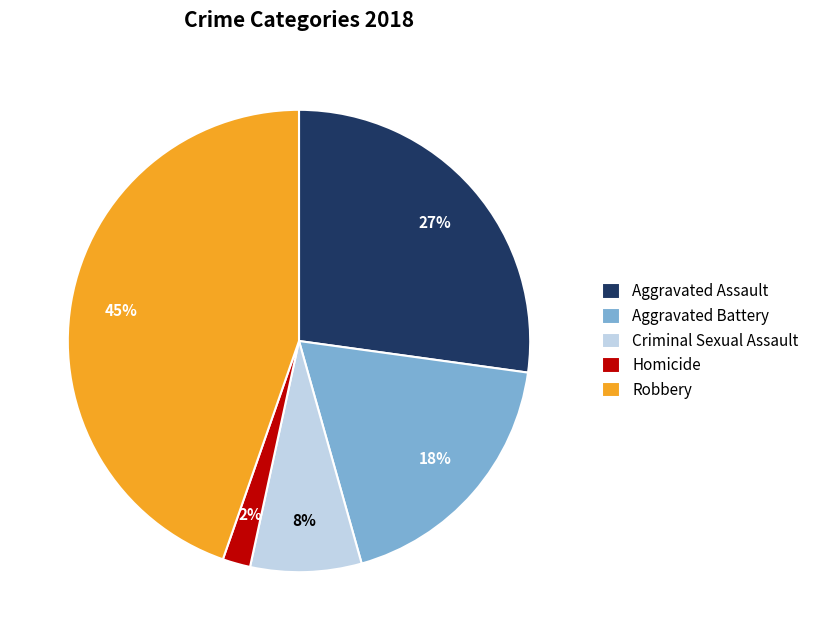

Which category has the smallest portion of the pie?

Homicide